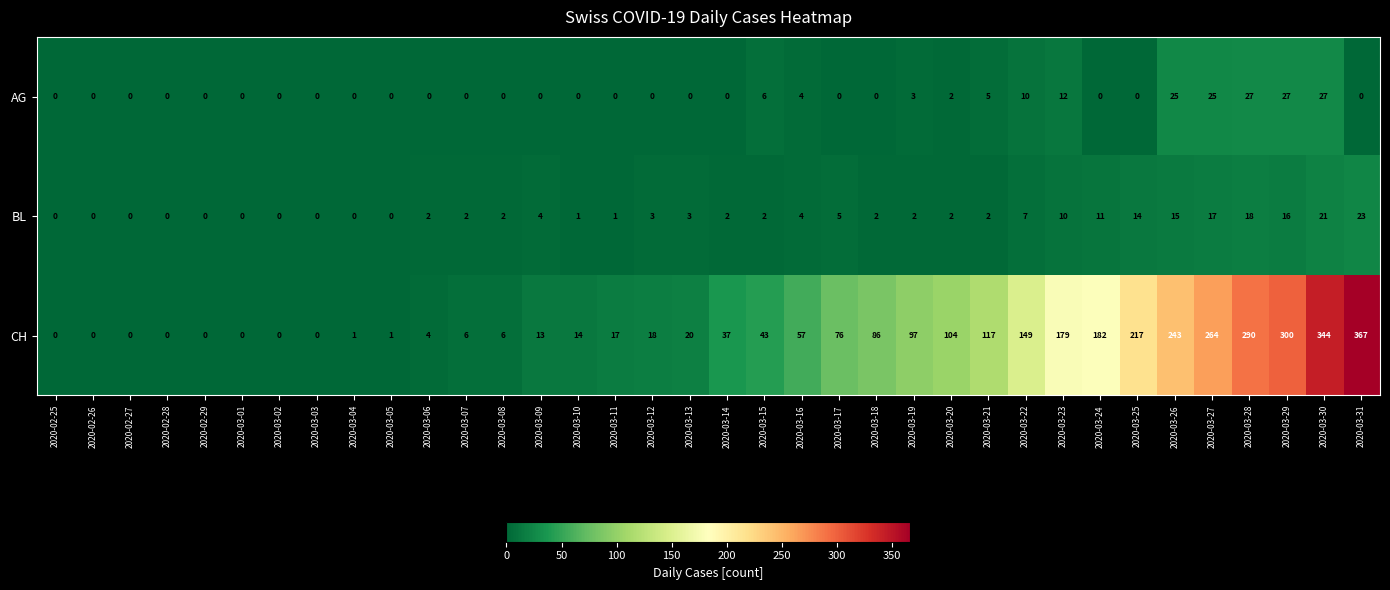

Which series has the largest total across all categories?

CH